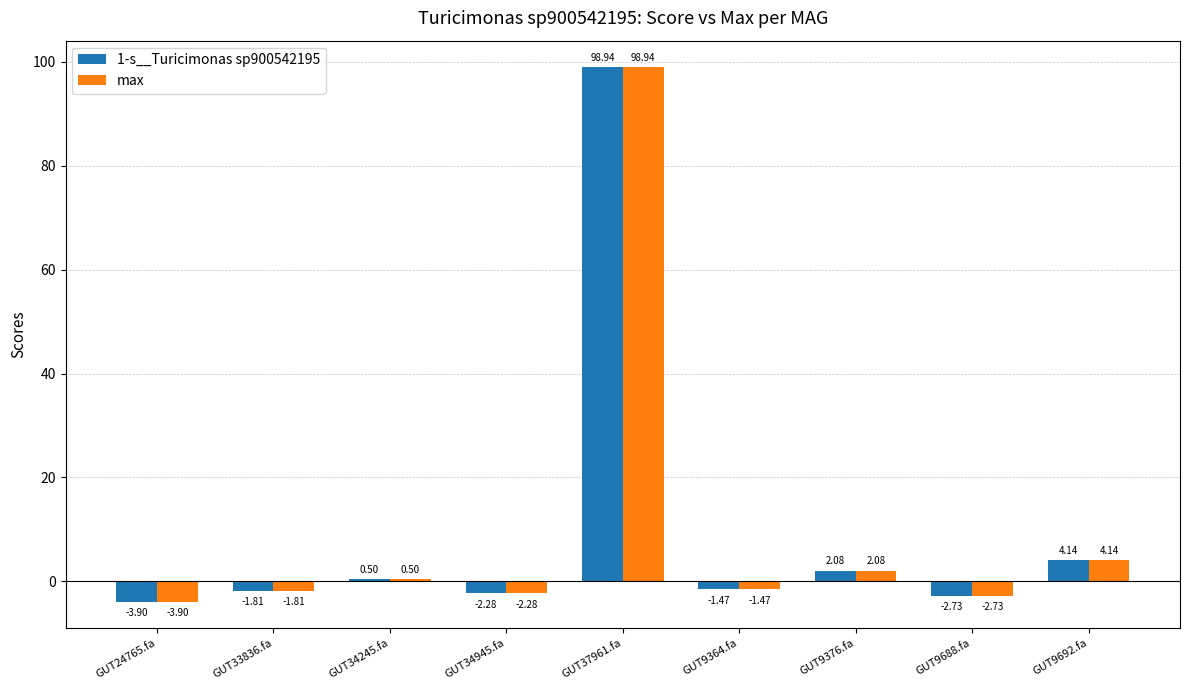

What is the sum of the max values at GUT9376.fa and GUT34245.fa?

2.6